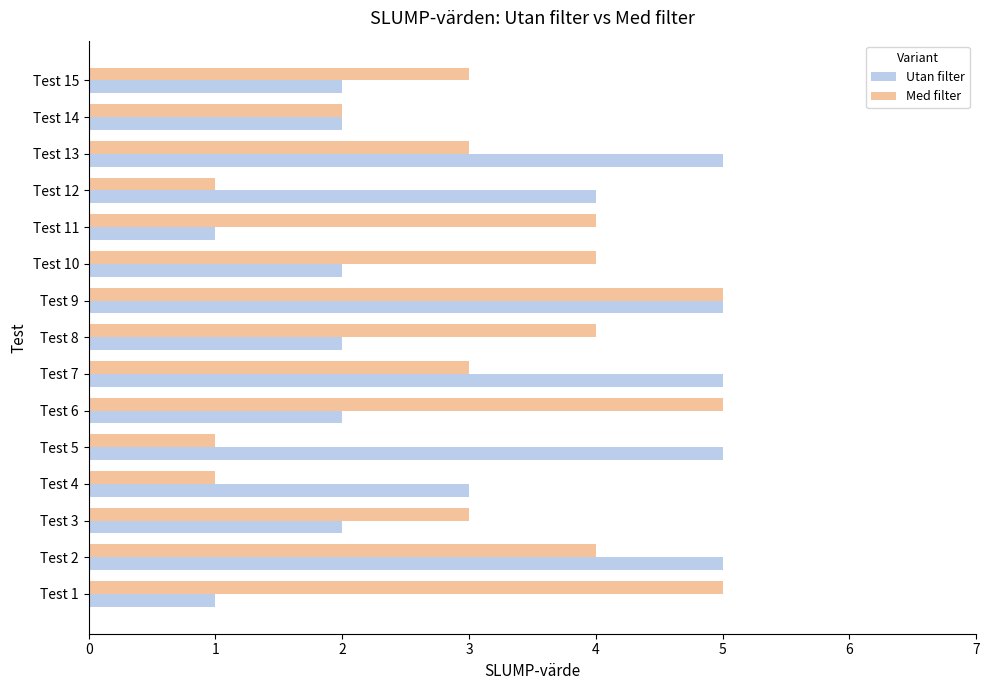

At which category is the sum across all series the highest?

Test 9